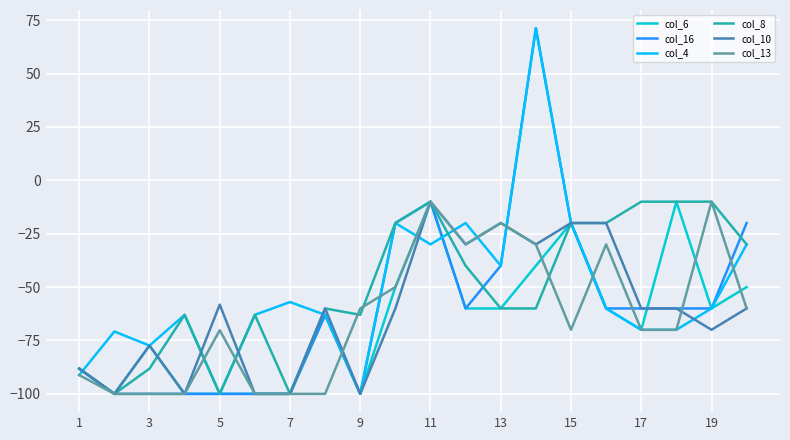

How many col_6 values are between -100 and -50?

16